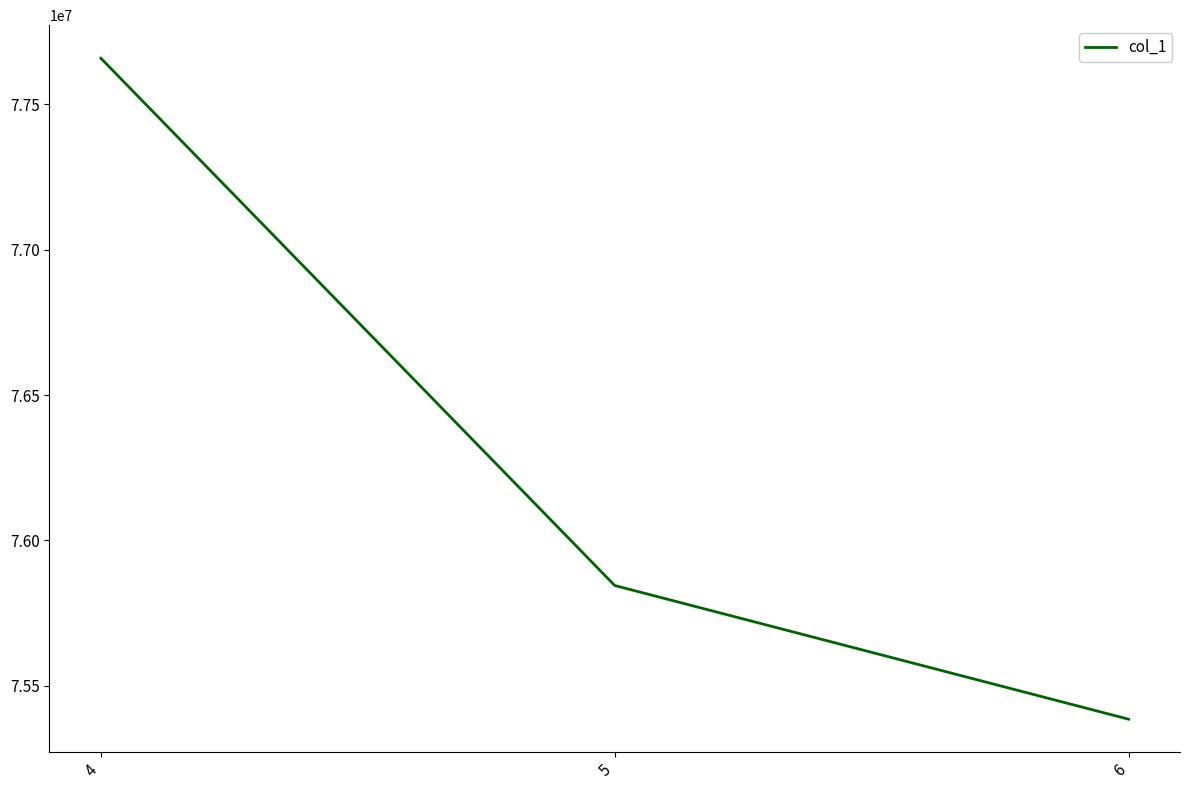

Does the chart display data point markers on the line(s)?

No